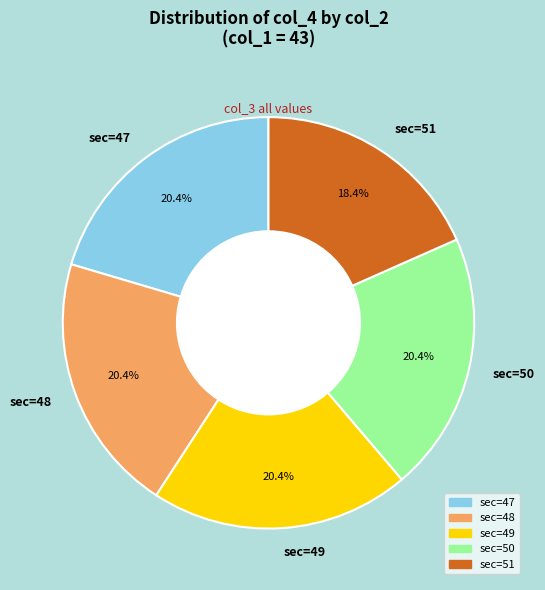

What is the smallest slice in the pie chart?

sec=51